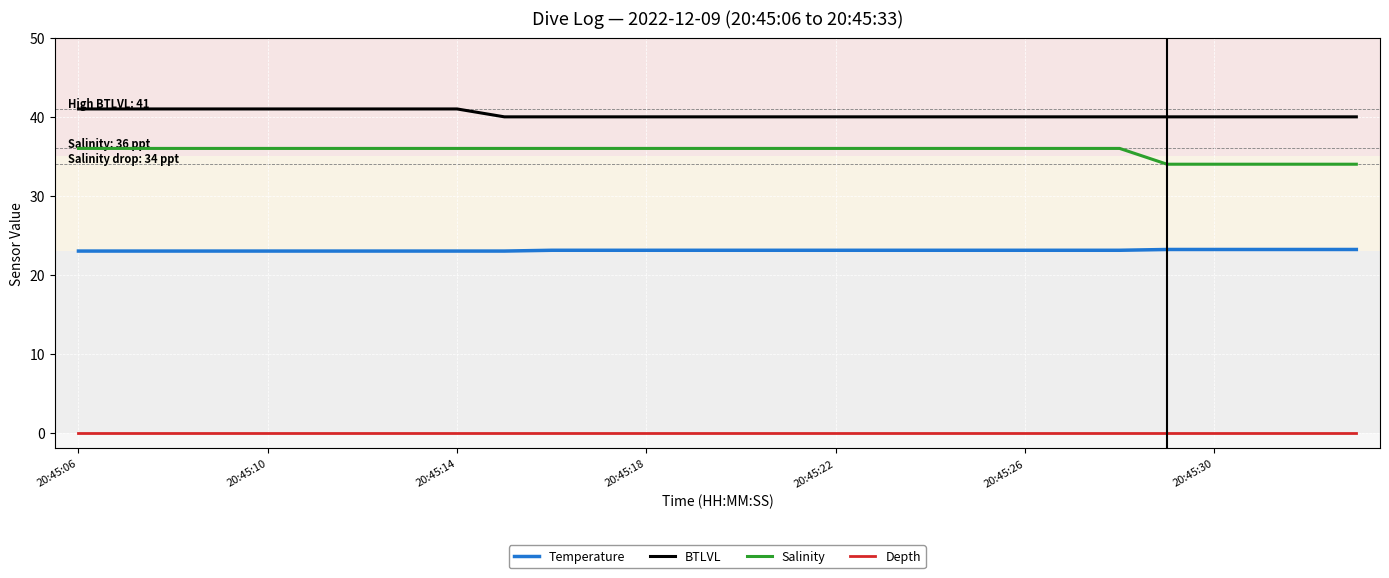

Count the number of categories in the chart.

28